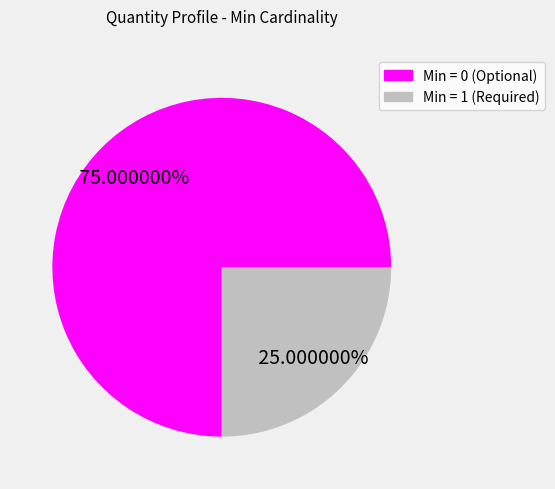

How many segments does this pie chart have?

2